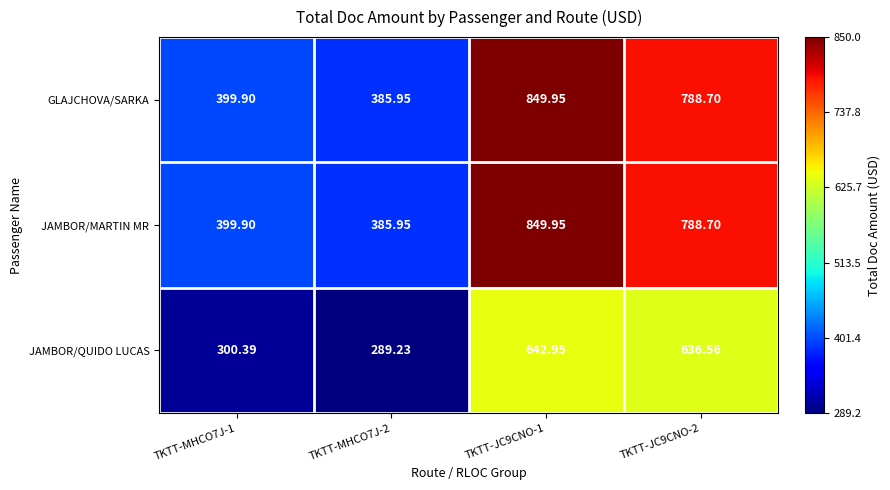

At how many categories does at least one series exceed 704?

2